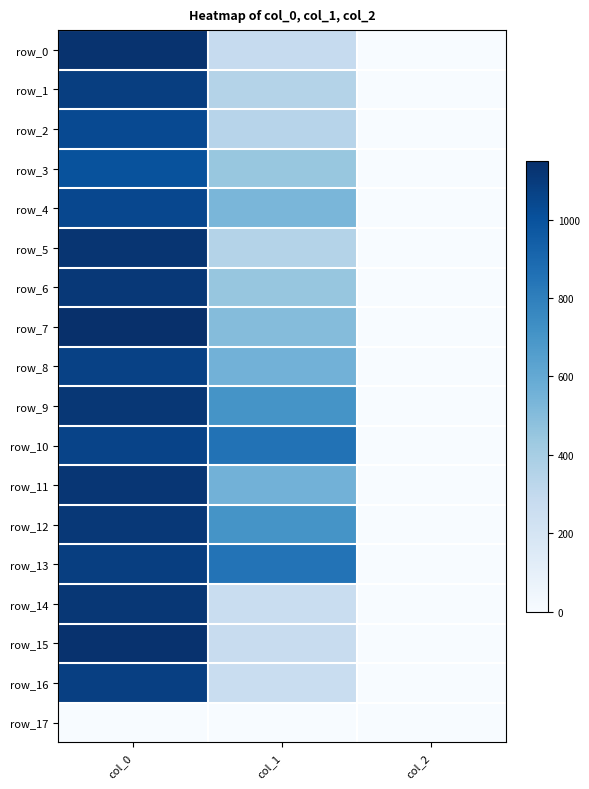

Is the value of row_11 at col_2 greater than the value of row_13 at col_0?

No